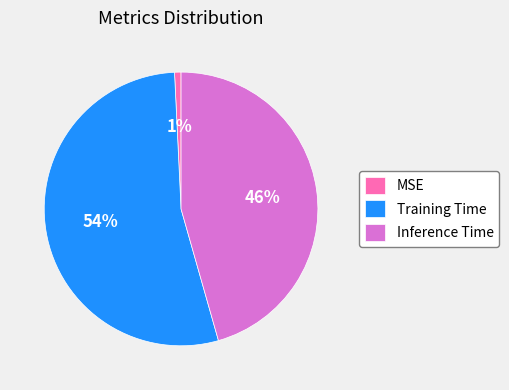

Combined, do Inference Time and Training Time account for over 50%?

Yes